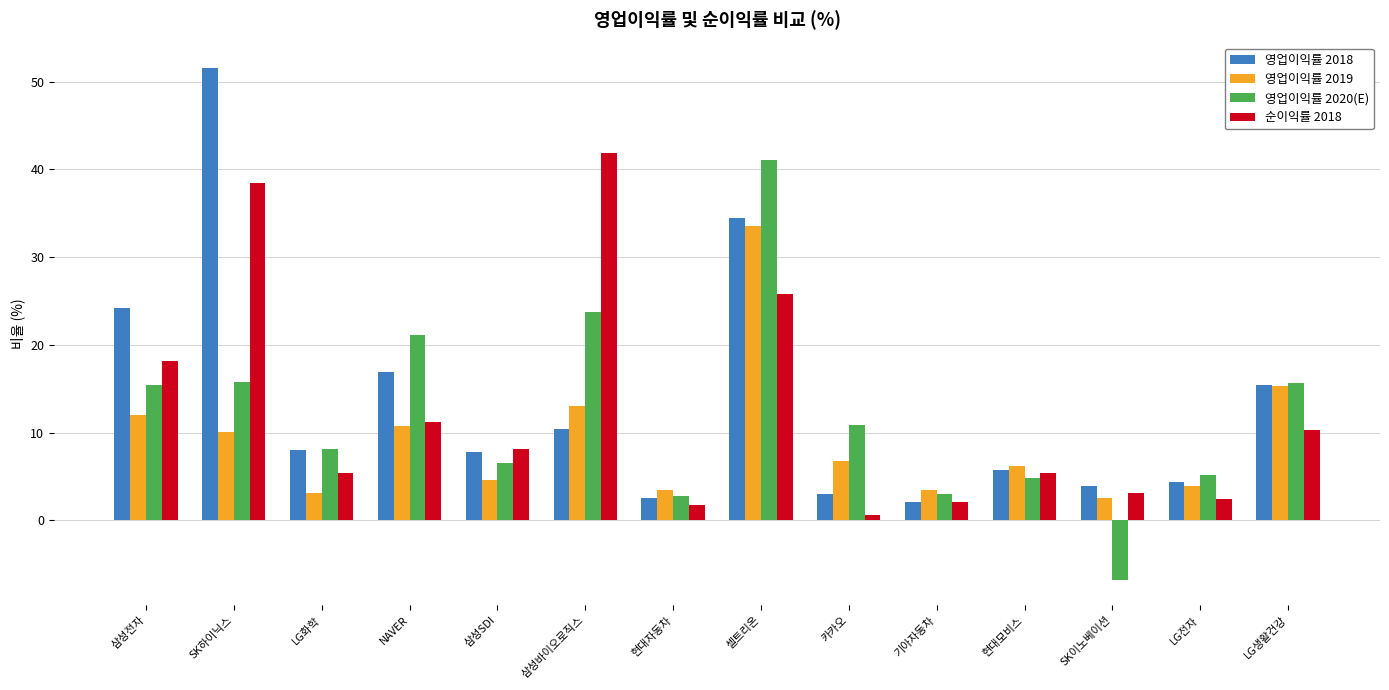

What is the value of the 순이익률 2018 bar at the 7th from the left?

1.7